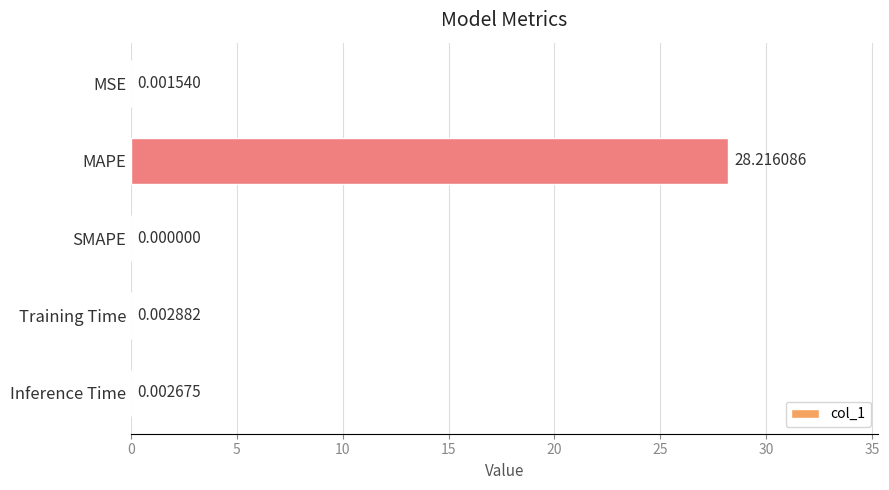

Where is the data nearest to the value 14?

Training Time